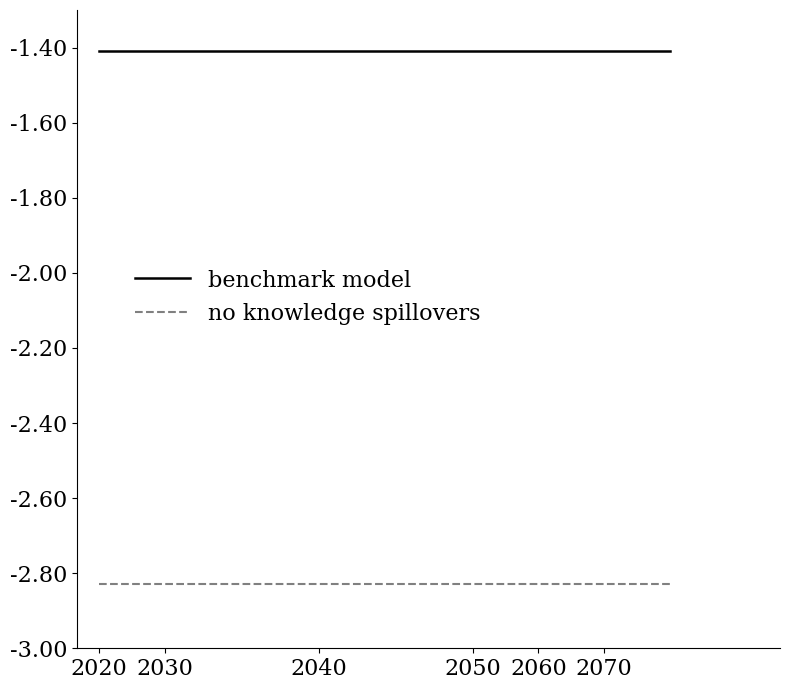

At how many categories does at least one series exceed -2?

4